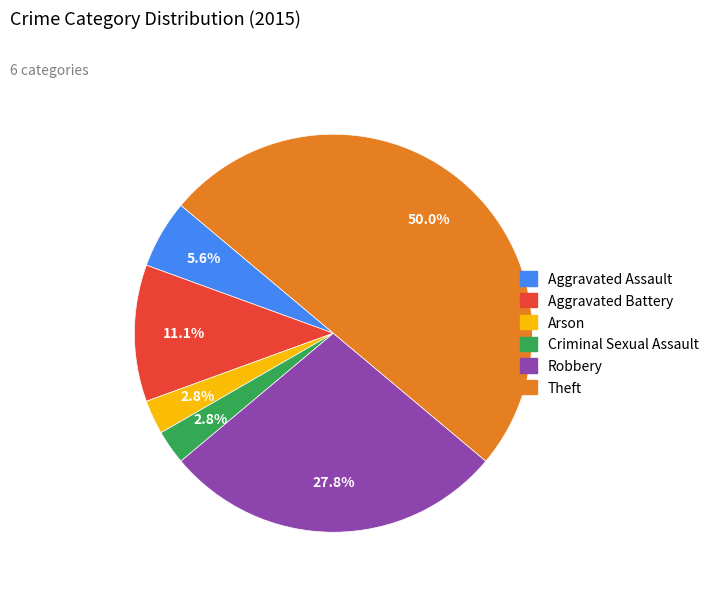

To the nearest percent, what is the combined percentage of Theft and Robbery?

78%